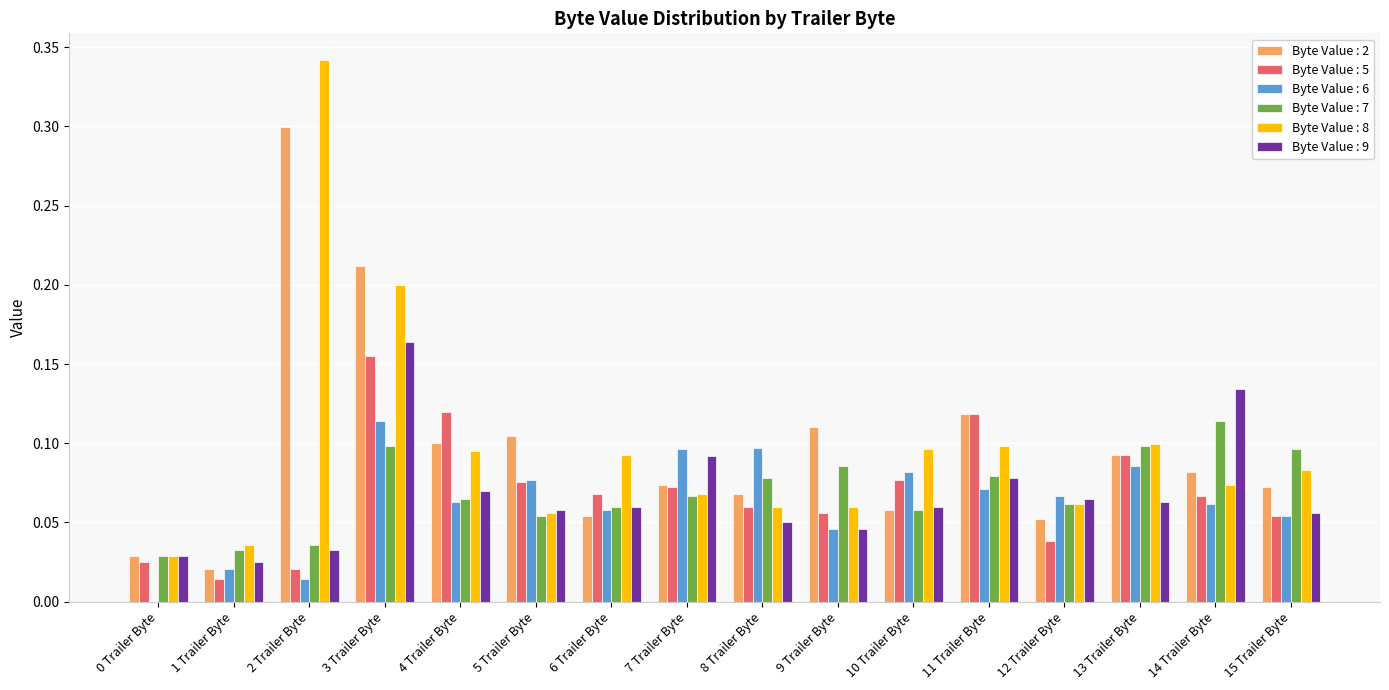

True or false: Byte Value : 5 has a value of 0.1 at 3 Trailer Byte.

False